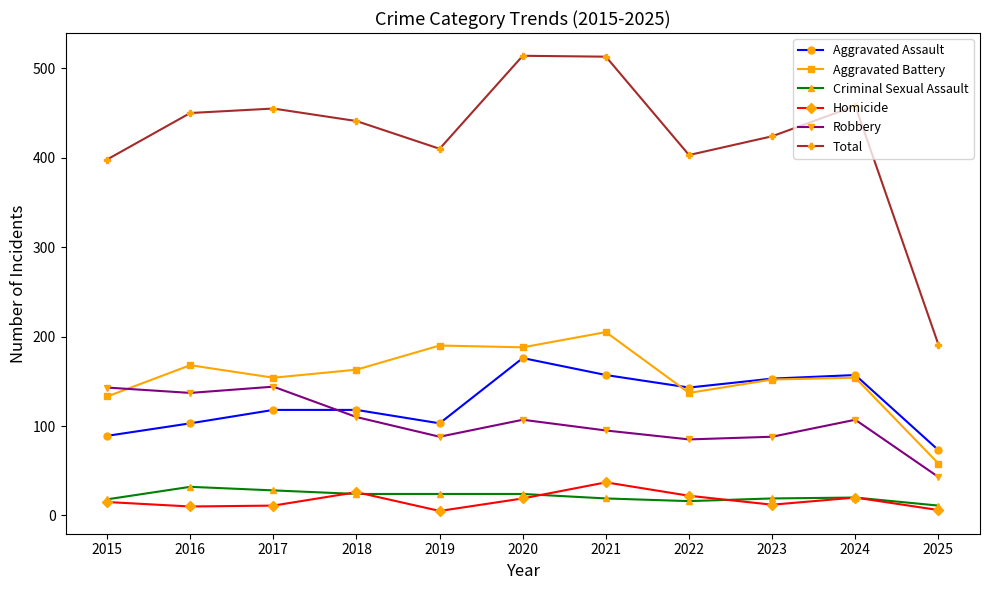

What is the spread (max minus min) of values at 2018?

417